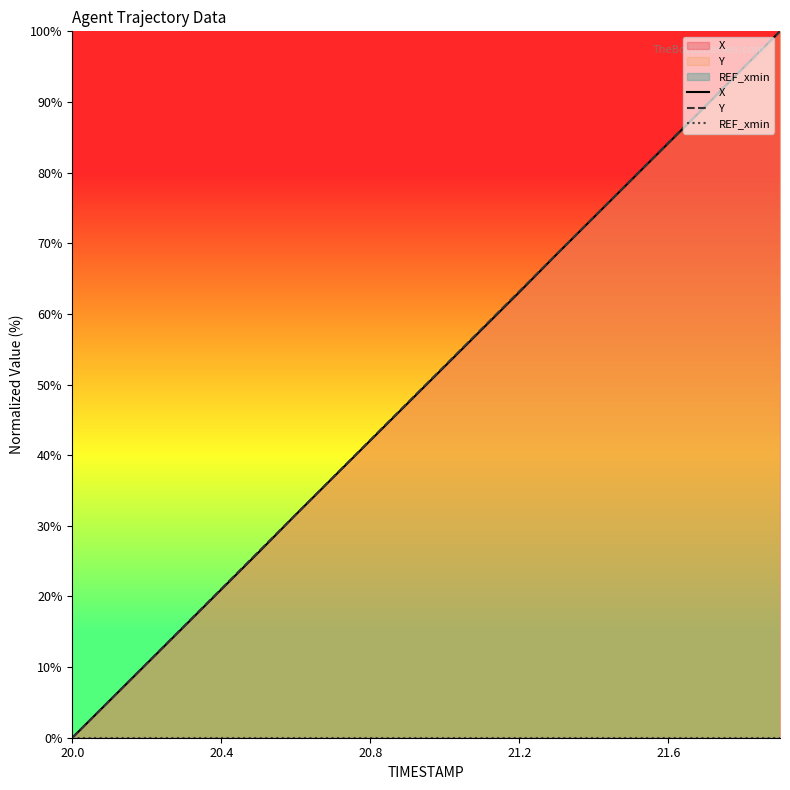

Does the chart display data point markers on the line(s)?

No